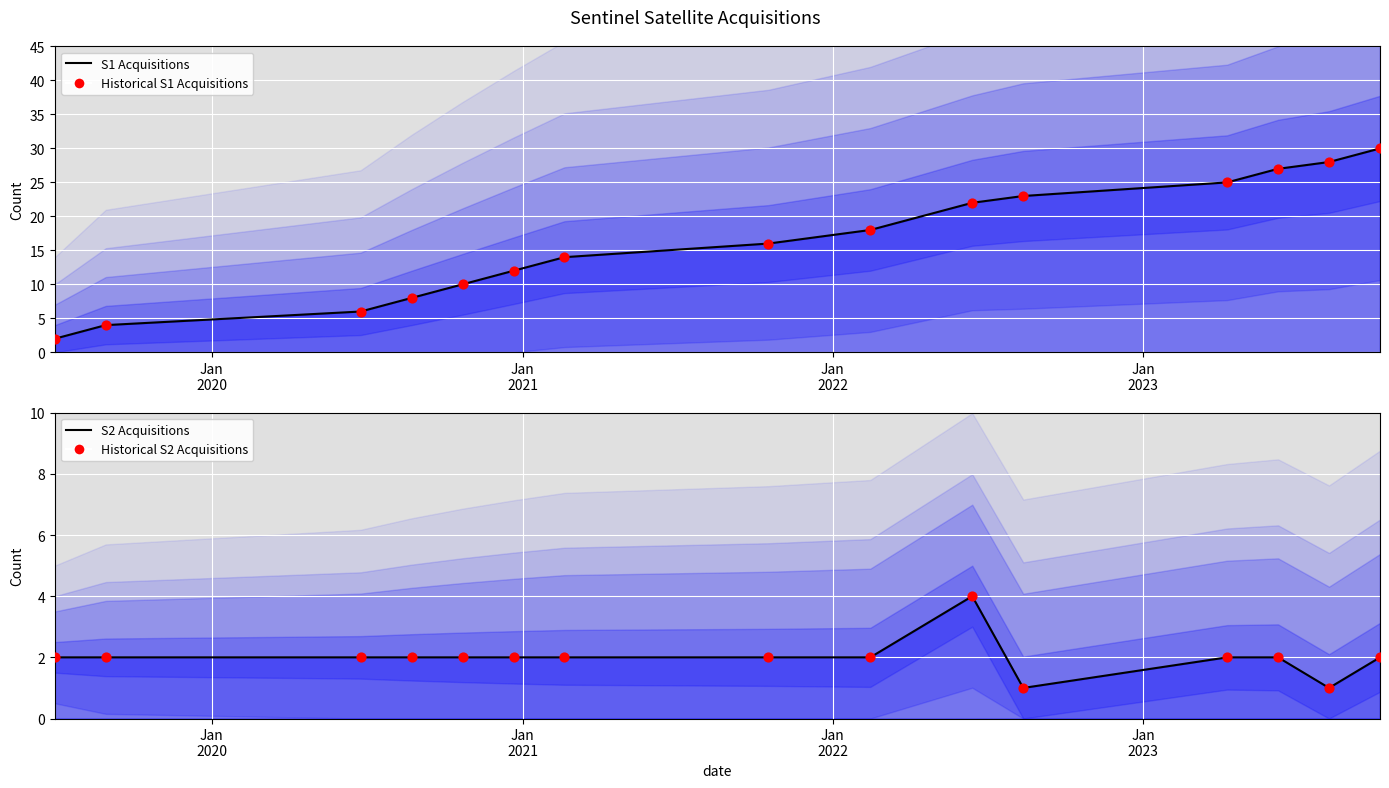

Is the value of S1 Acquisitions (cumulative) at 13 greater than the value of Historical S1 Acquisitions at Jan
2020?

Yes